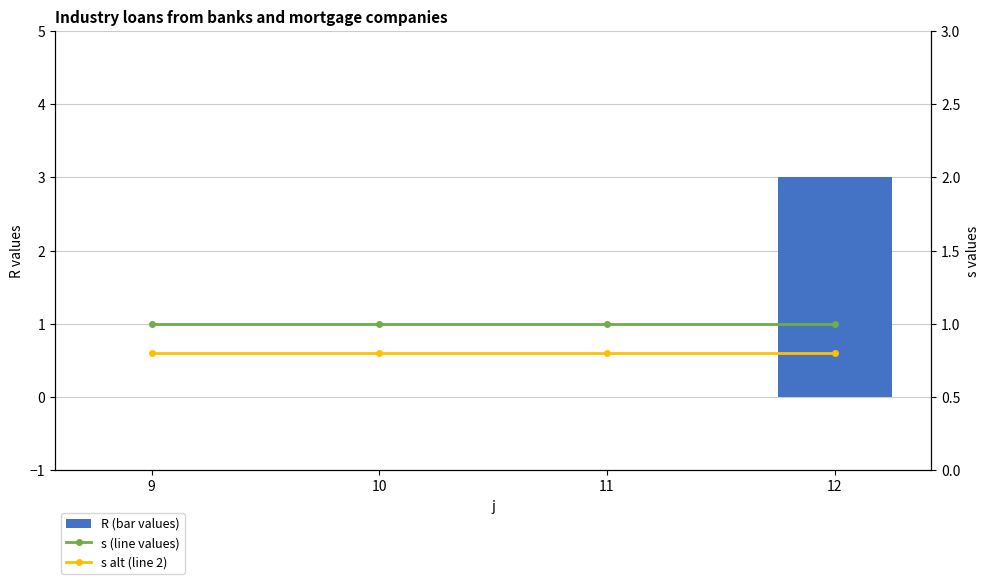

Which series has the largest total across all categories?

s (line values)